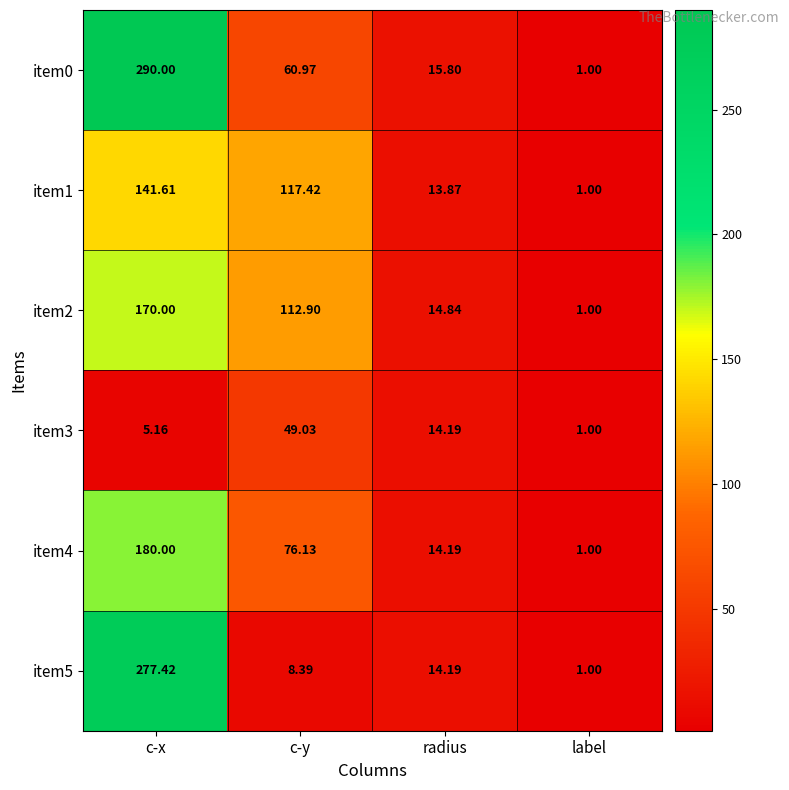

Which category has the highest value across all series?

c-x